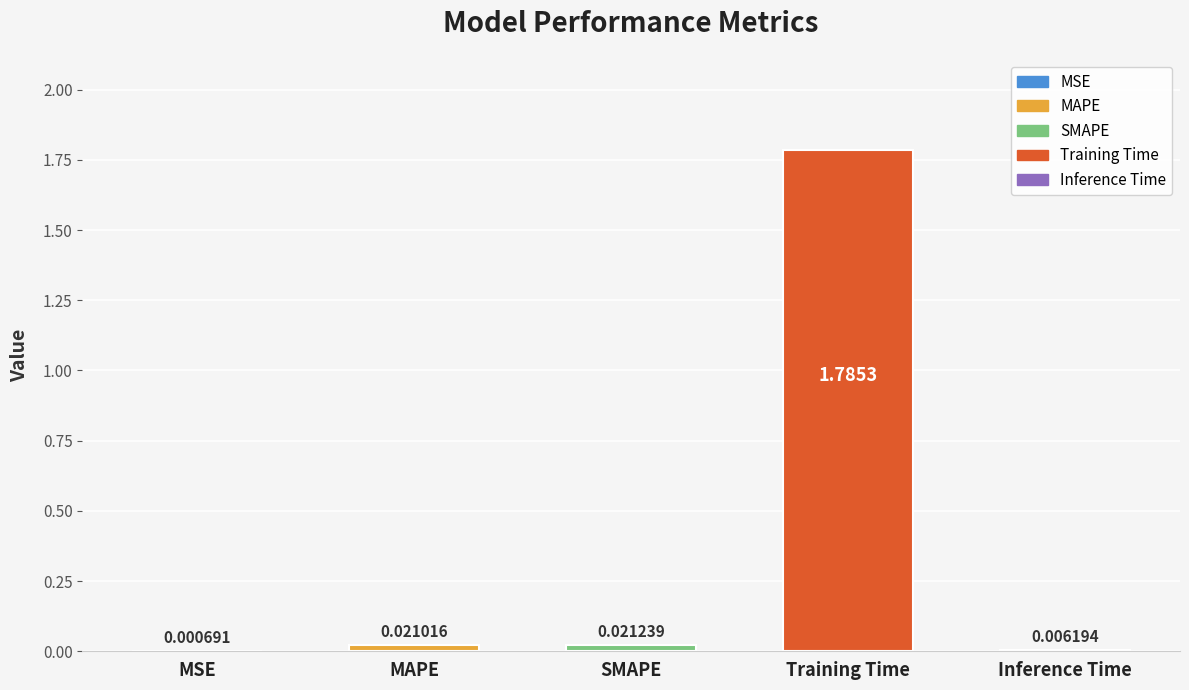

Are the bars horizontal?

No